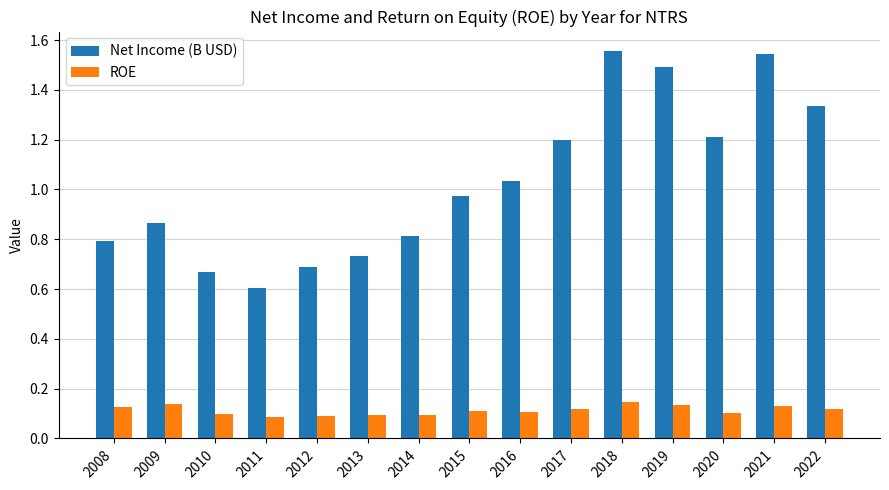

At how many categories does at least one series exceed 0?

15